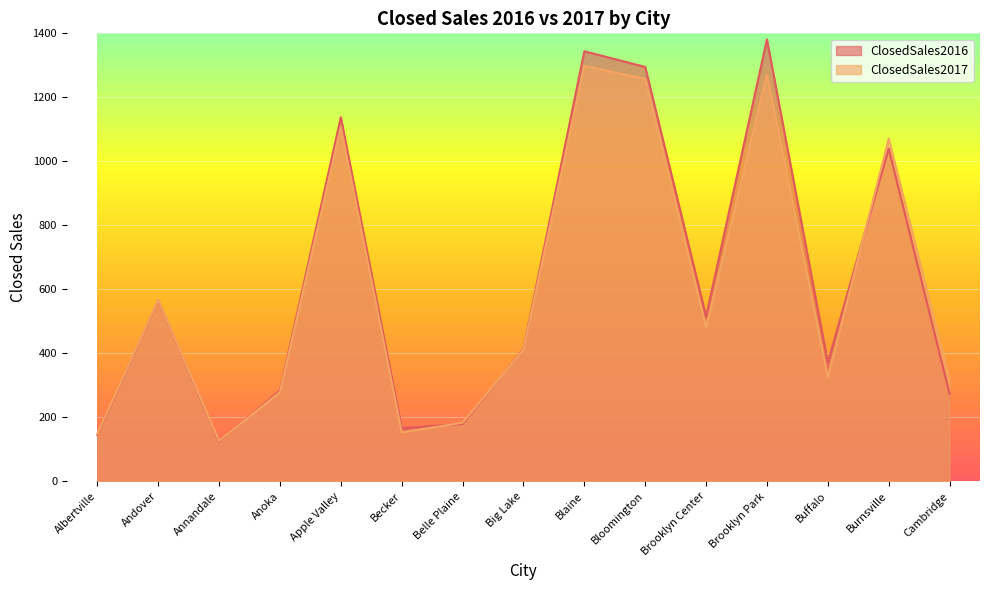

Is it true that ClosedSales2017 equals 61 at Belle Plaine?

False